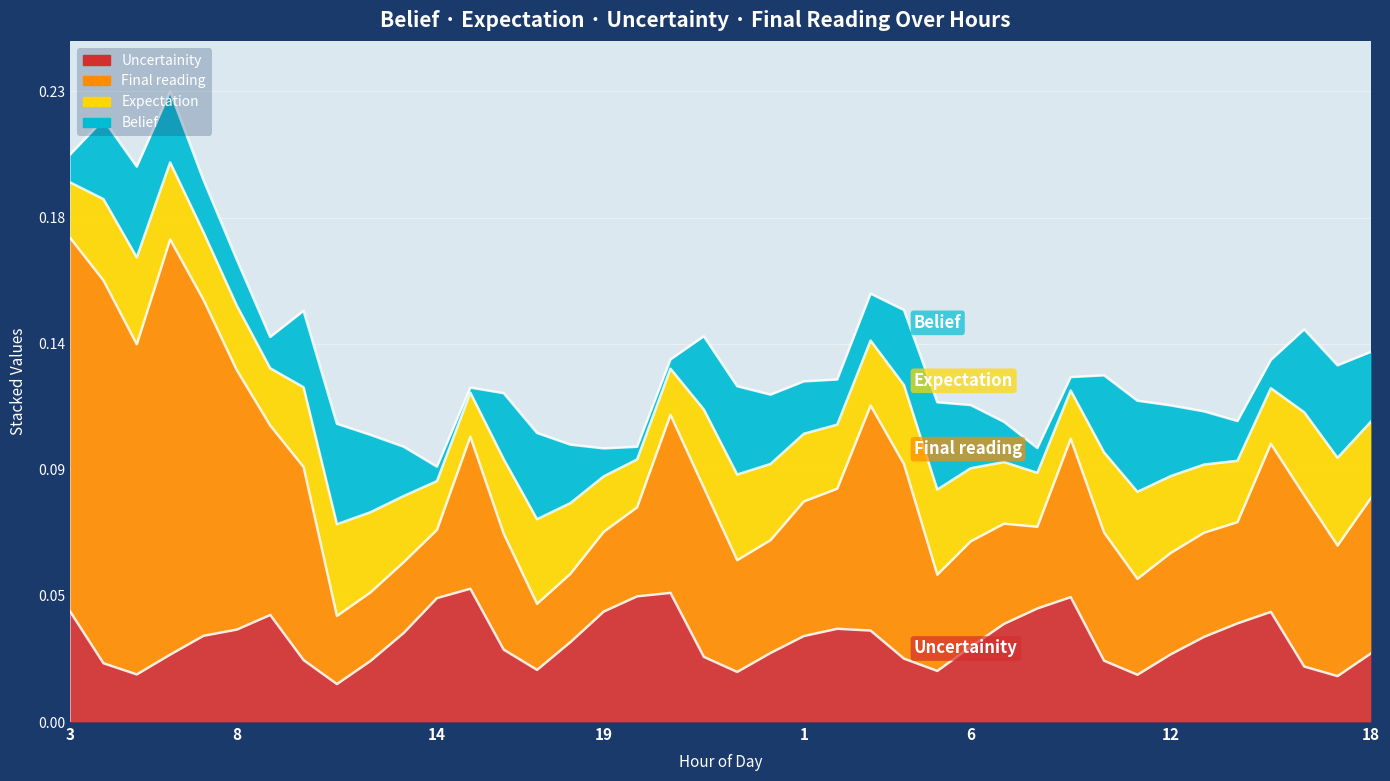

What is the label of the 31st point from the left?

9